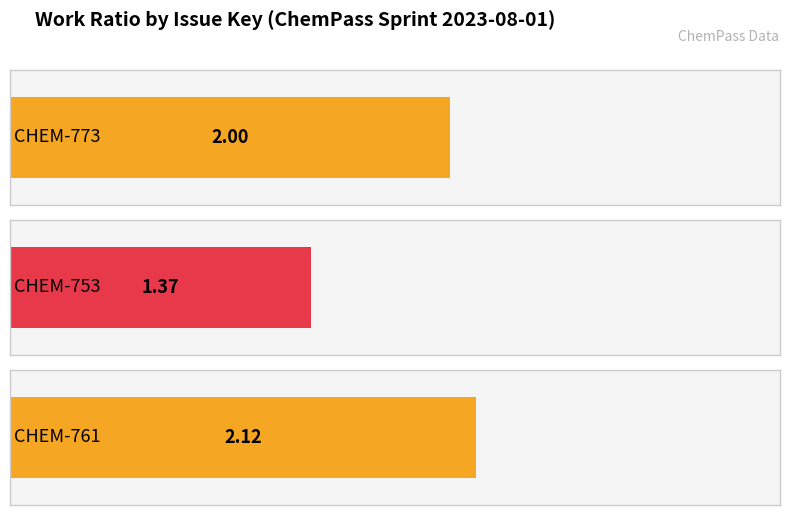

Between CHEM-761 and CHEM-753, which is larger?

CHEM-761